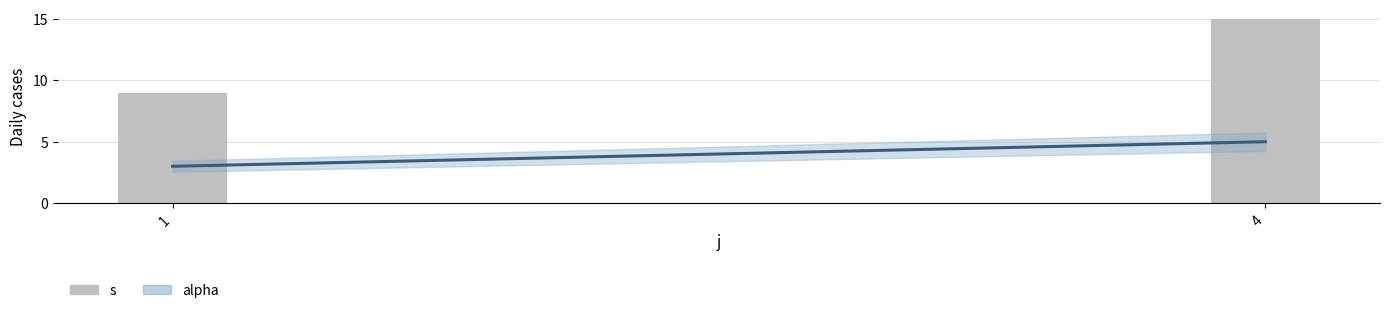

Approximately how many times larger is the value at 1 compared to 4?

0.6